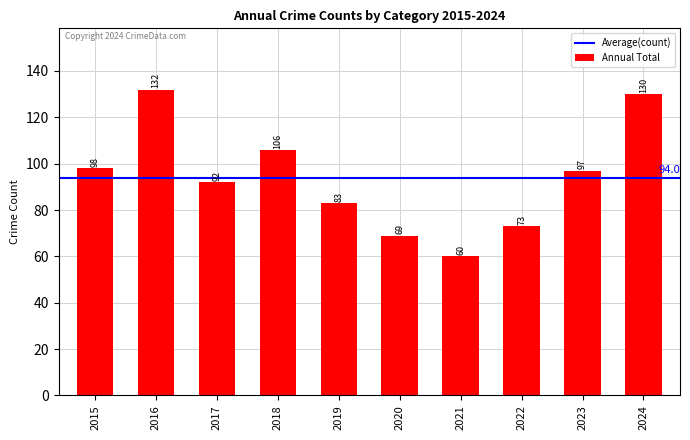

At which label does the data first exceed 97?

2015